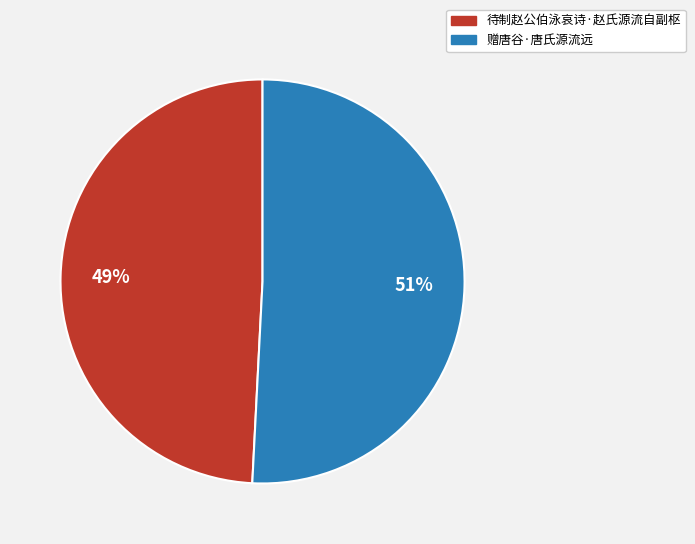

To the nearest percent, what is the combined percentage of 待制赵公伯泳哀诗·赵氏源流自副枢 and 赠唐谷·唐氏源流远?

100%